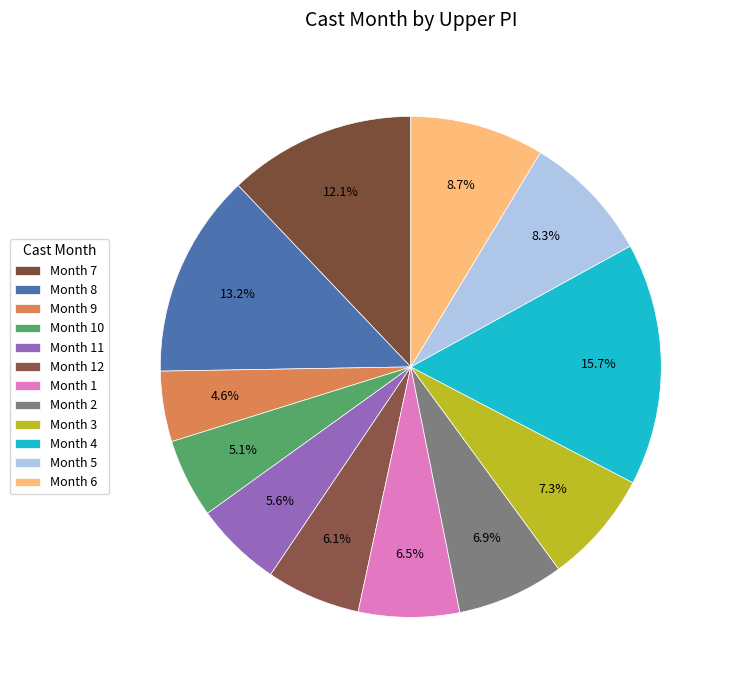

Which slice is the largest?

Month 4